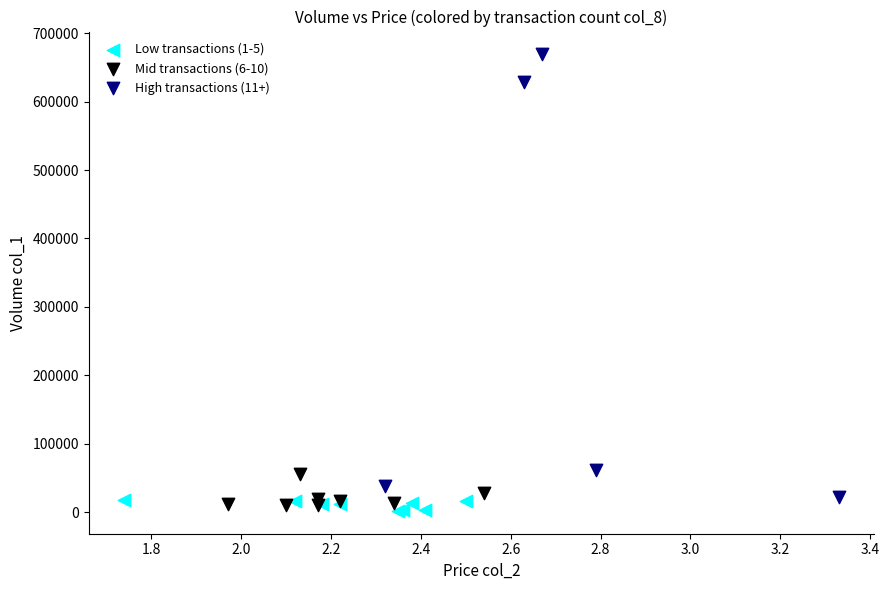

Which series reaches the minimum Y coordinate?

Low transactions (1-5)